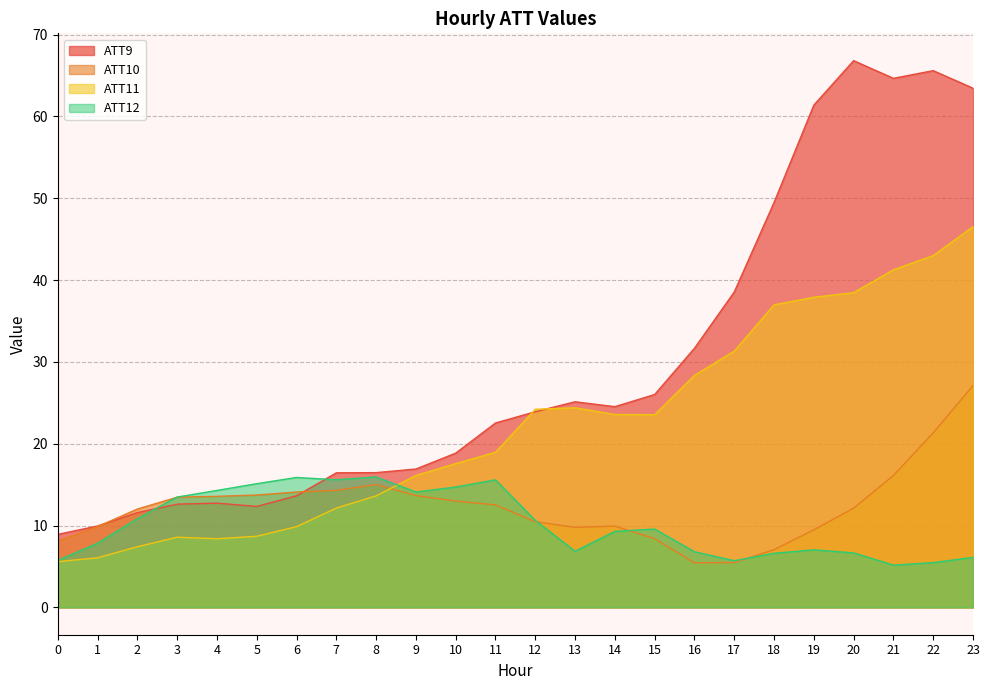

Which series ends up on top after the final intersection of ATT9 and ATT12?

ATT9